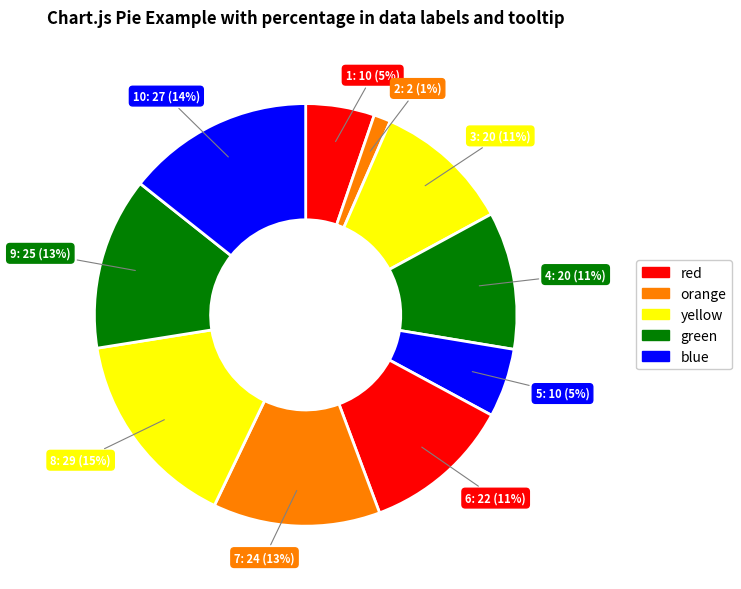

What is the largest slice in the pie chart?

8